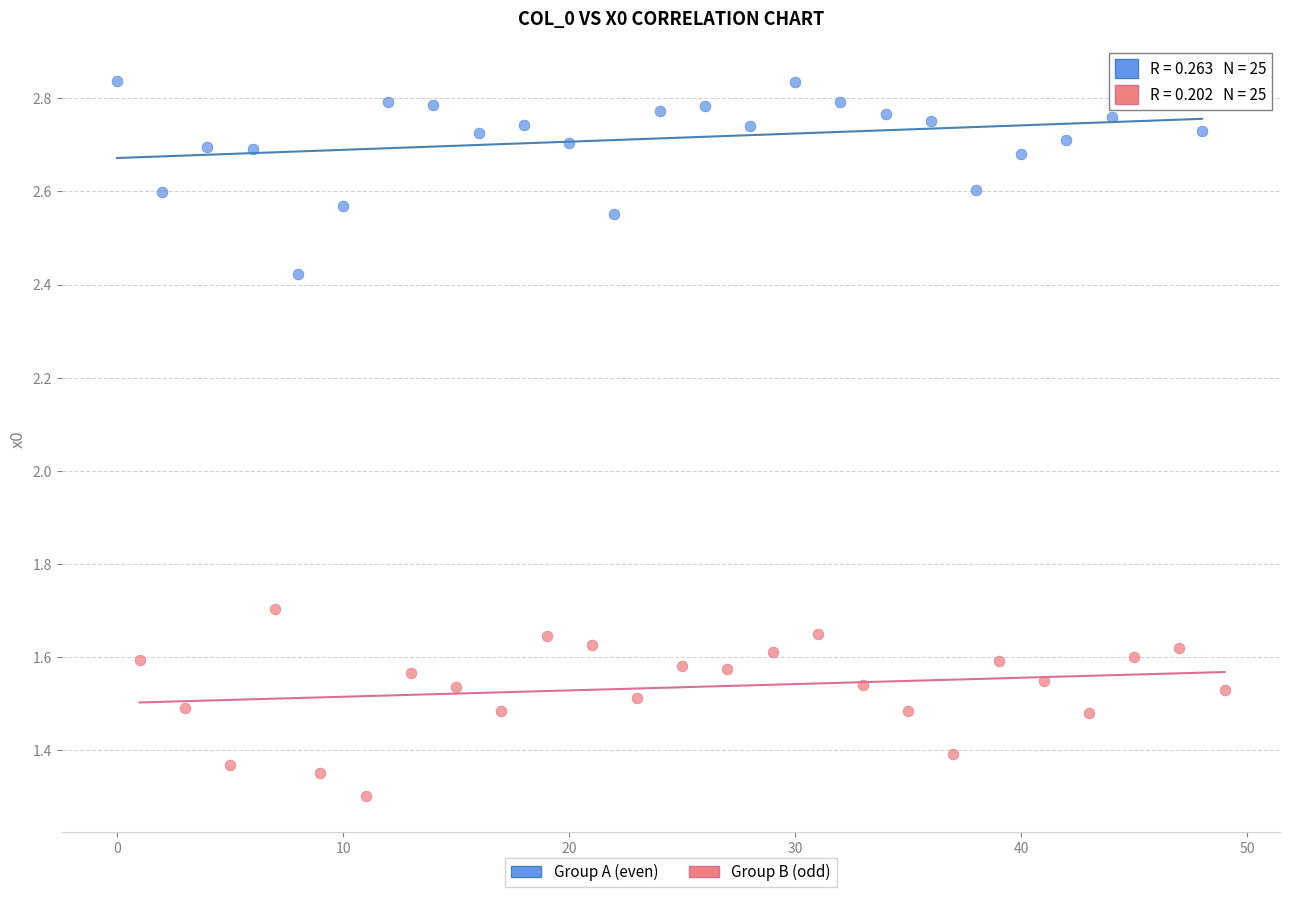

Which series has the widest spread of Y values?

Group A (even)